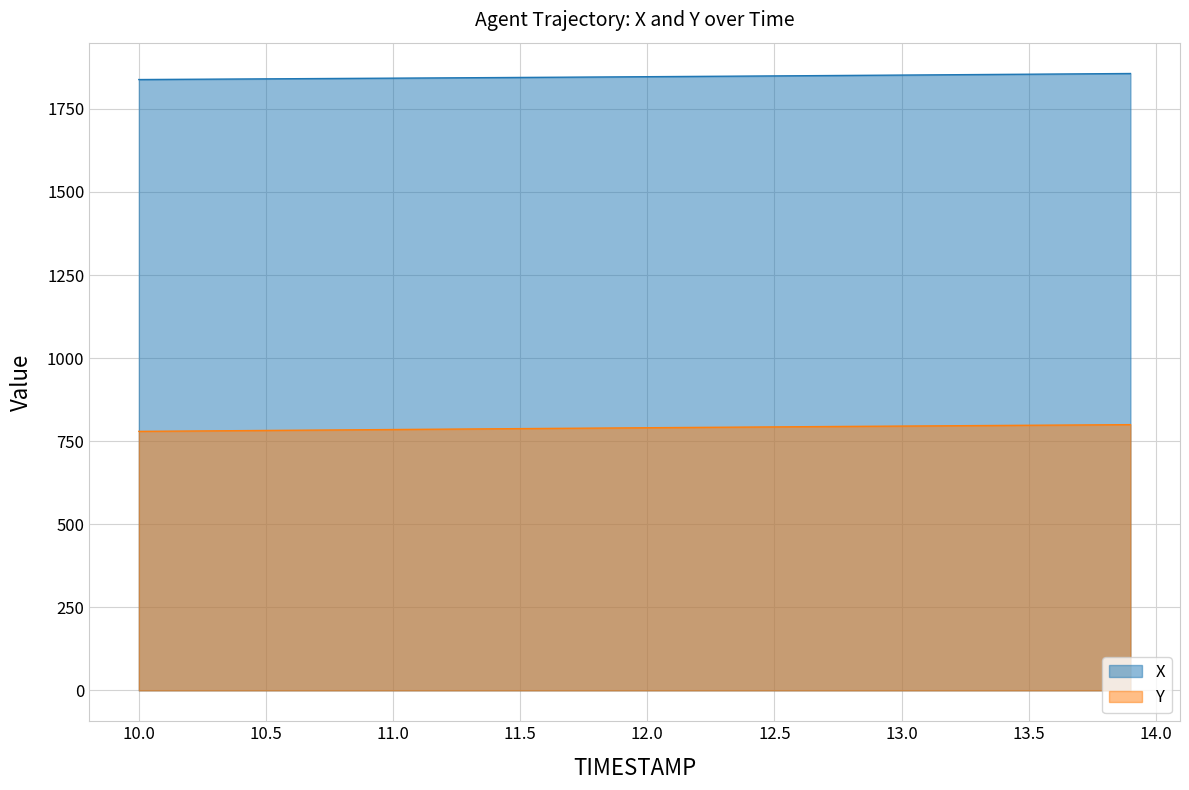

True or false: Y and X intersect in this chart.

False